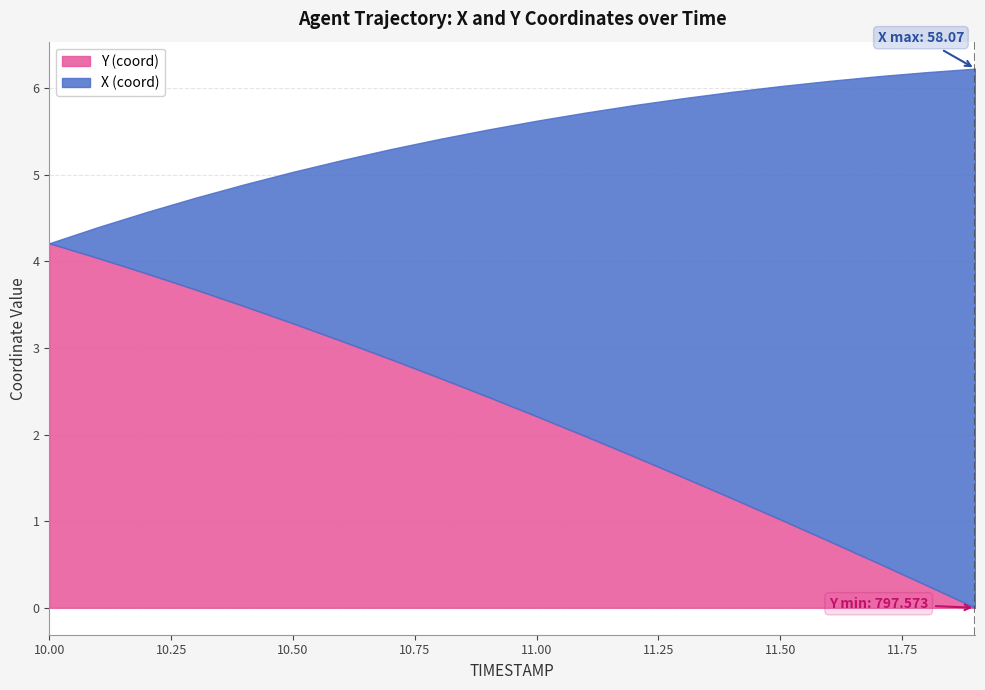

The value at 11.6 is 0.8. True or false?

True